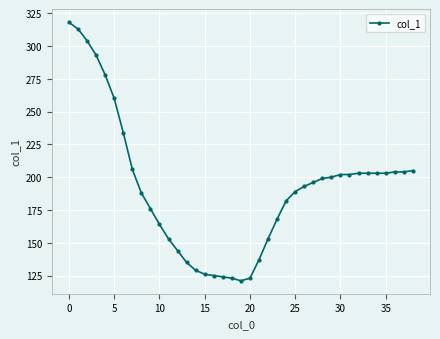

What is the difference between the second highest and second lowest values?

190